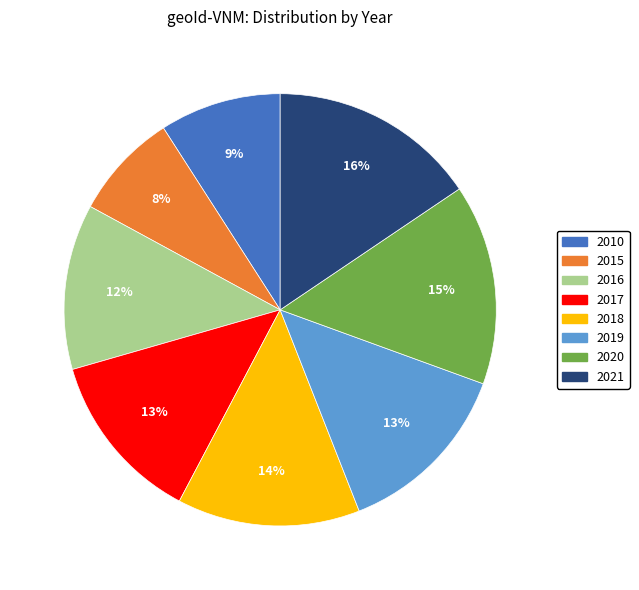

What is the ratio of the value at 2021 to the value at 2019?

1.2